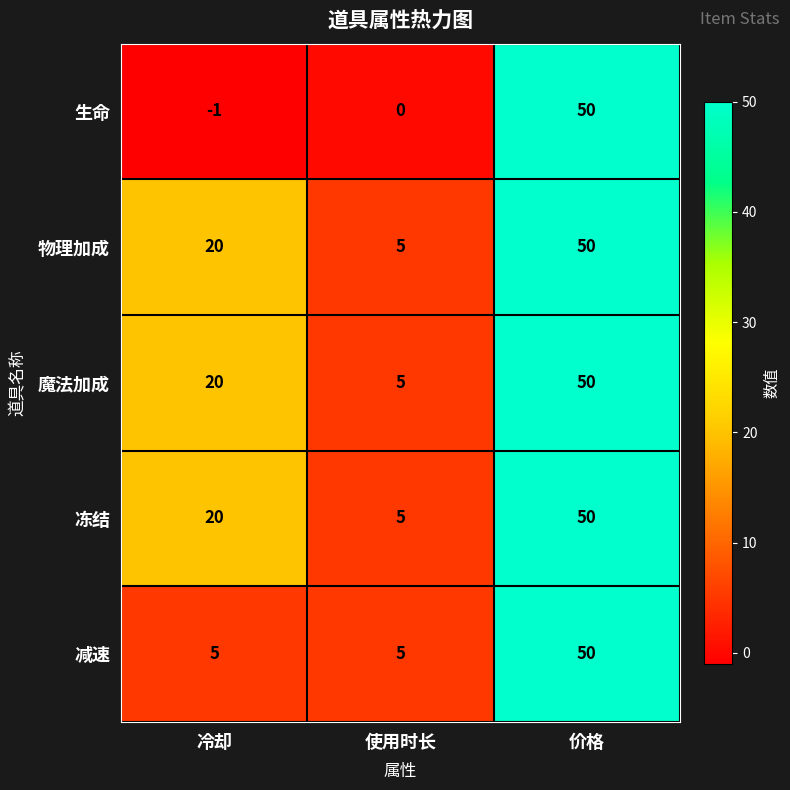

Reading right to left, list all the values displayed in this chart.

生命: 价格=50	使用时长=0	冷却=-1
物理加成: 价格=50	使用时长=5	冷却=20
魔法加成: 价格=50	使用时长=5	冷却=20
冻结: 价格=50	使用时长=5	冷却=20
减速: 价格=50	使用时长=5	冷却=5